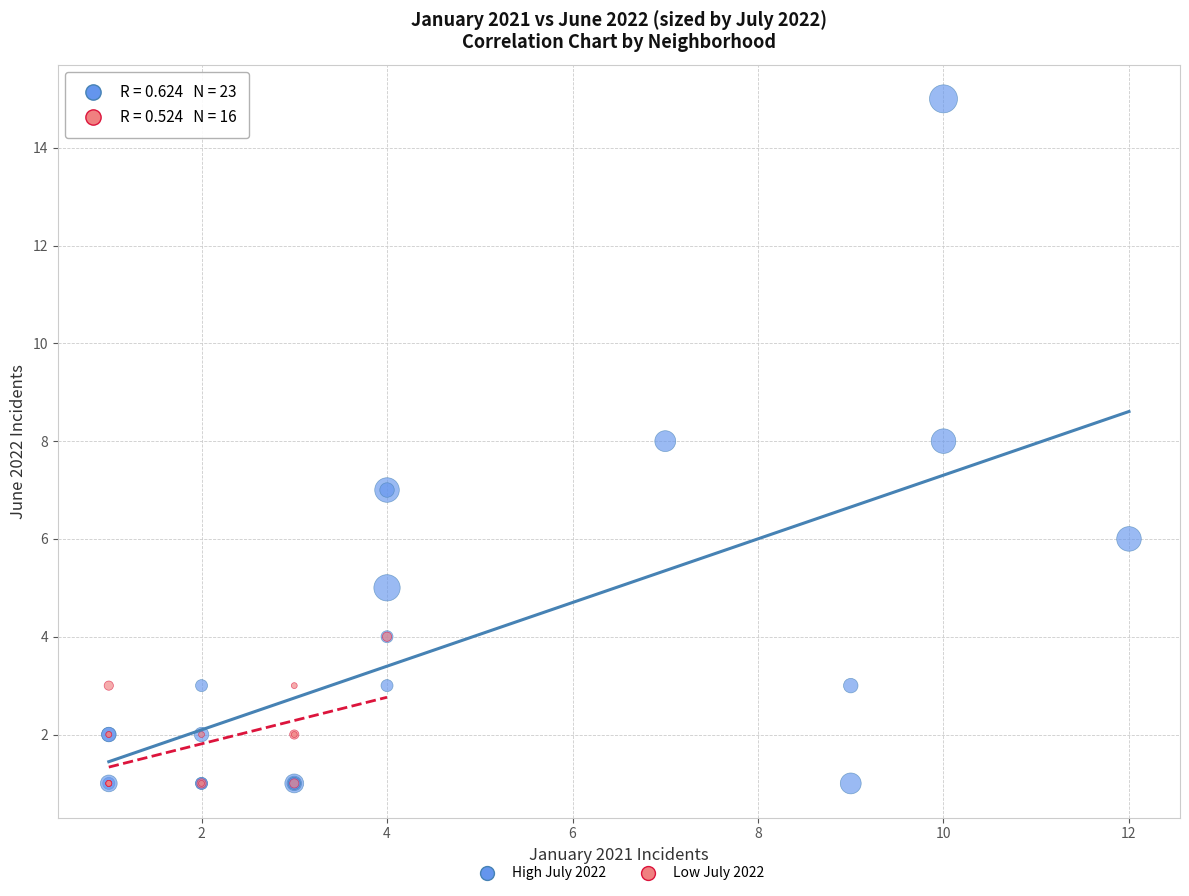

Which series has the largest Y range (max minus min)?

High July 2022